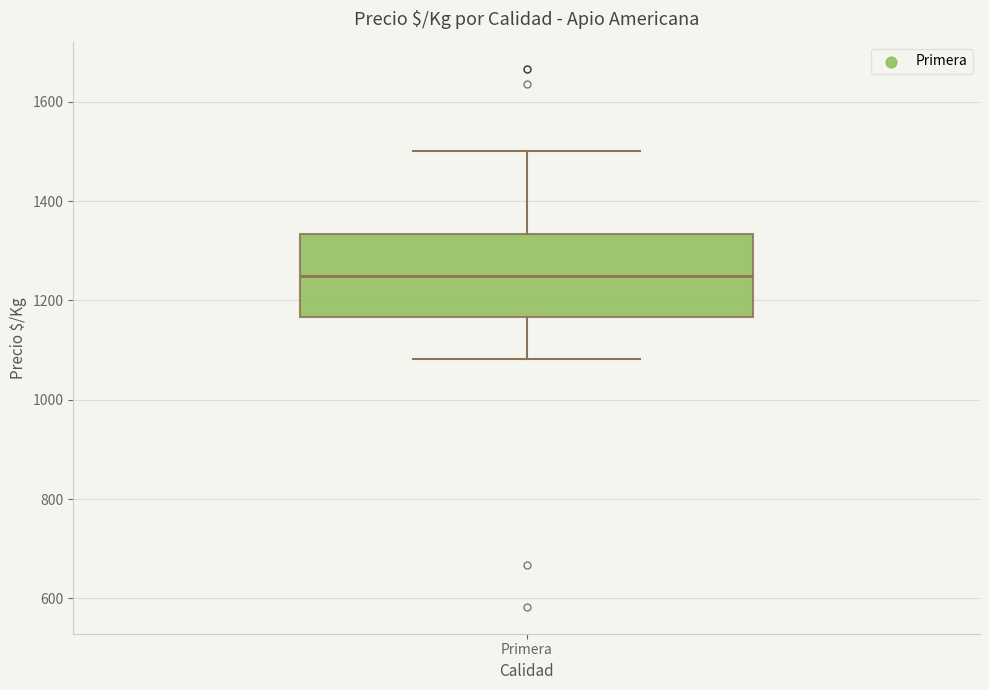

Where does the lower whisker of the box for Primera end on the y-axis? The values are not printed on the chart, so give them approximately, as read against the axis.

1080